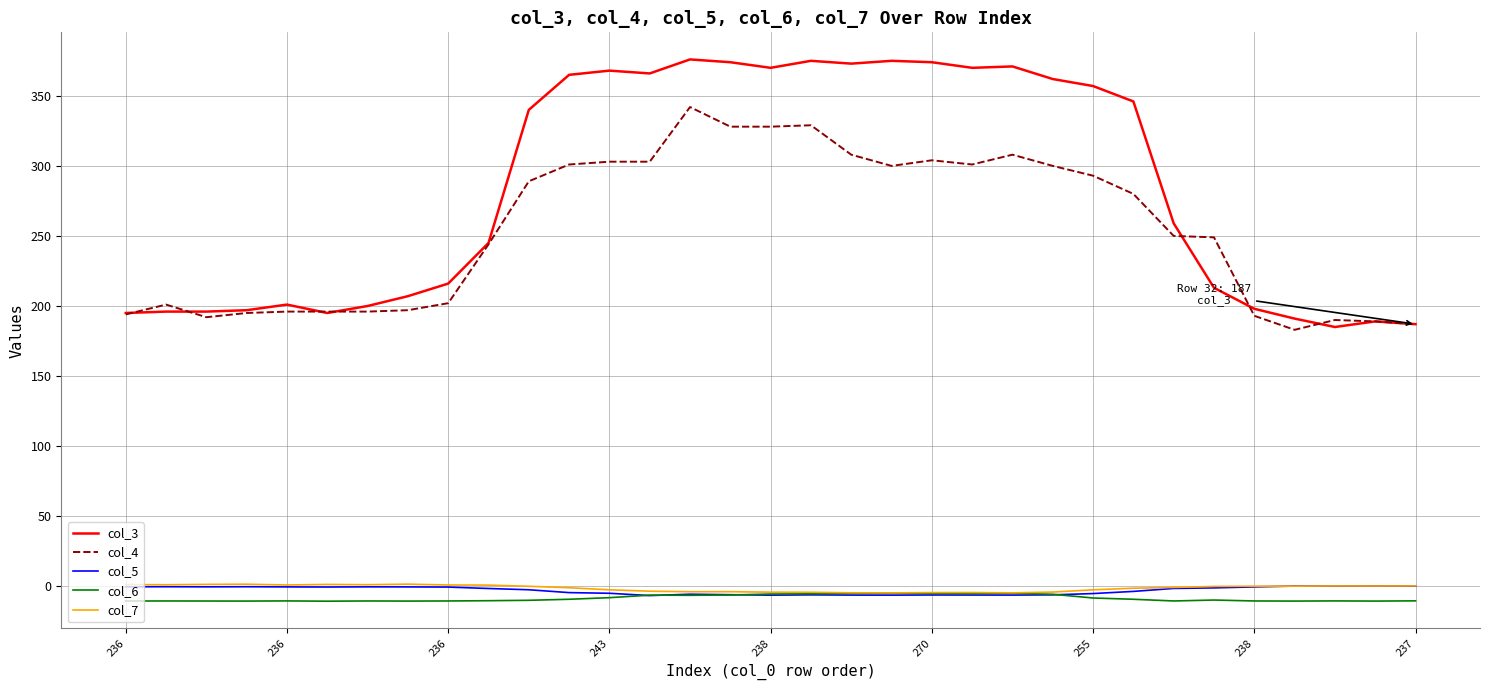

True or false: col_5 and col_3 intersect in this chart.

False